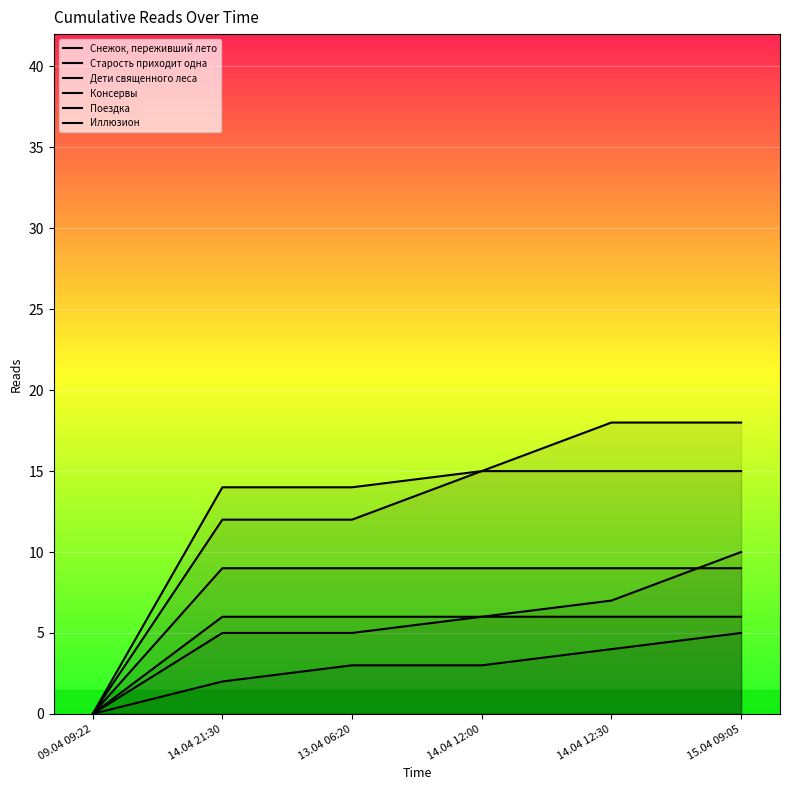

Is the value of Иллюзион at 14.04 12:30 greater than the value of Консервы at 14.04 21:30?

Yes